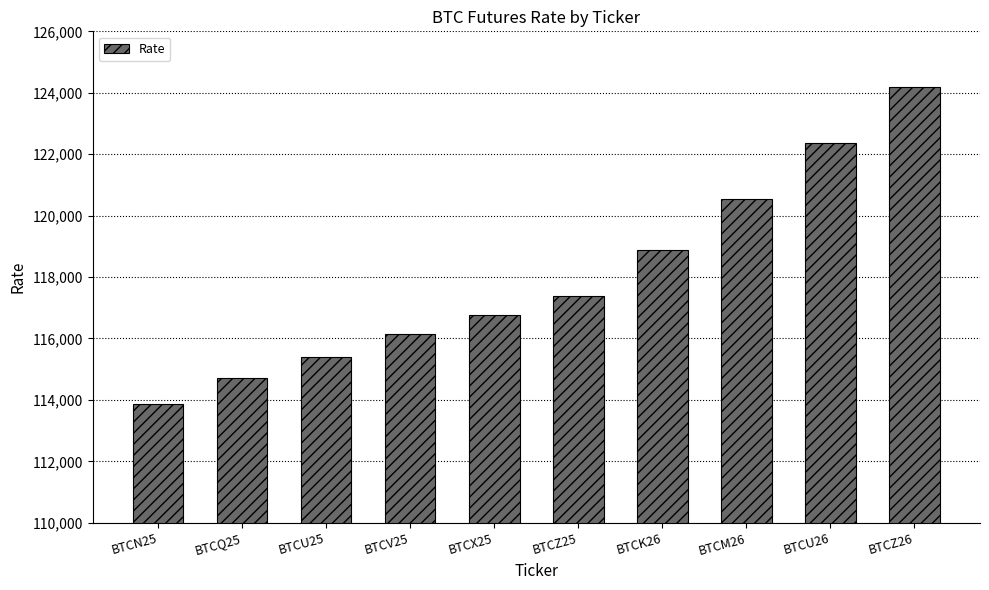

Which label corresponds to the smallest value in the chart?

BTCN25